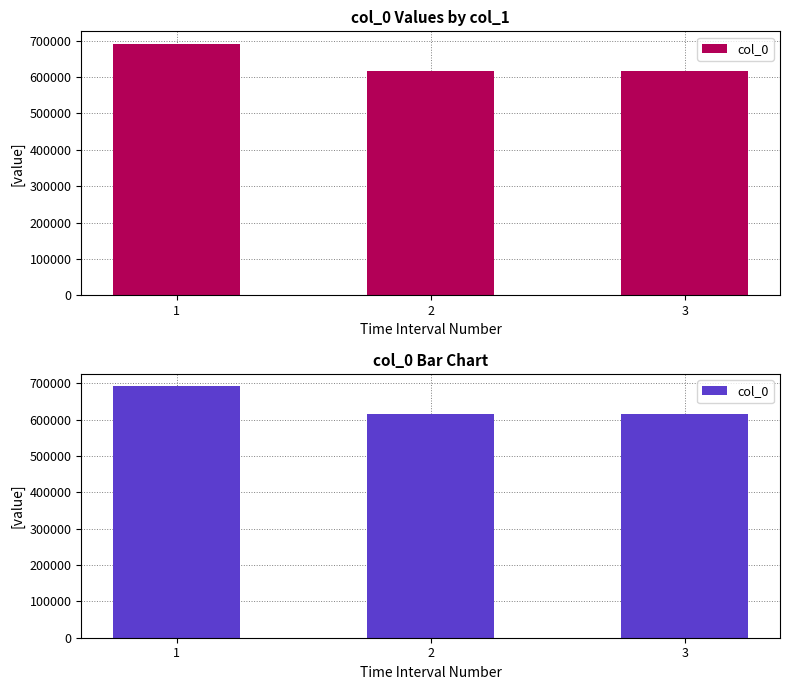

How many bars are there in total?

3